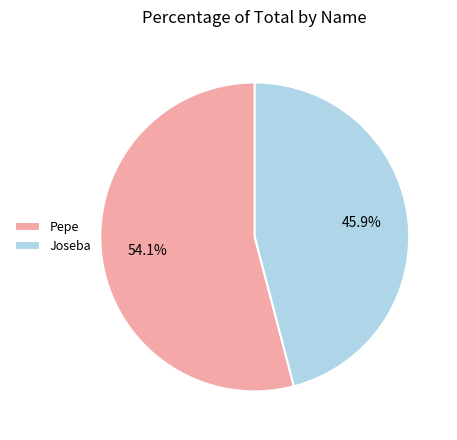

Is it true that Joseba is 51% of the pie?

False